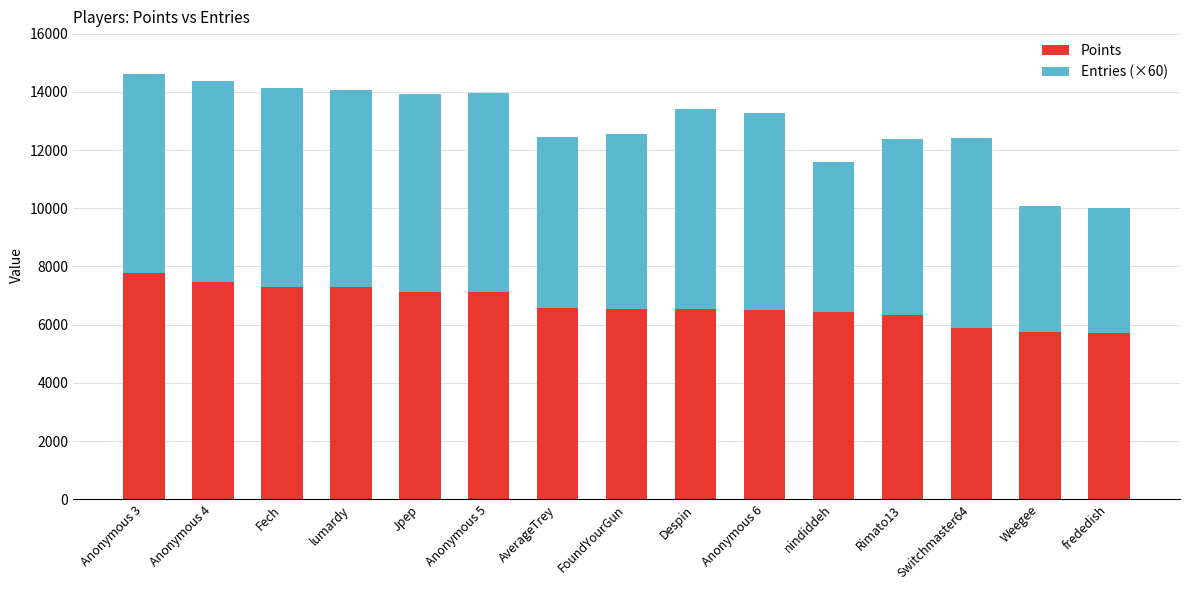

The Points series shows 11012 at nindiddeh. True or false?

False